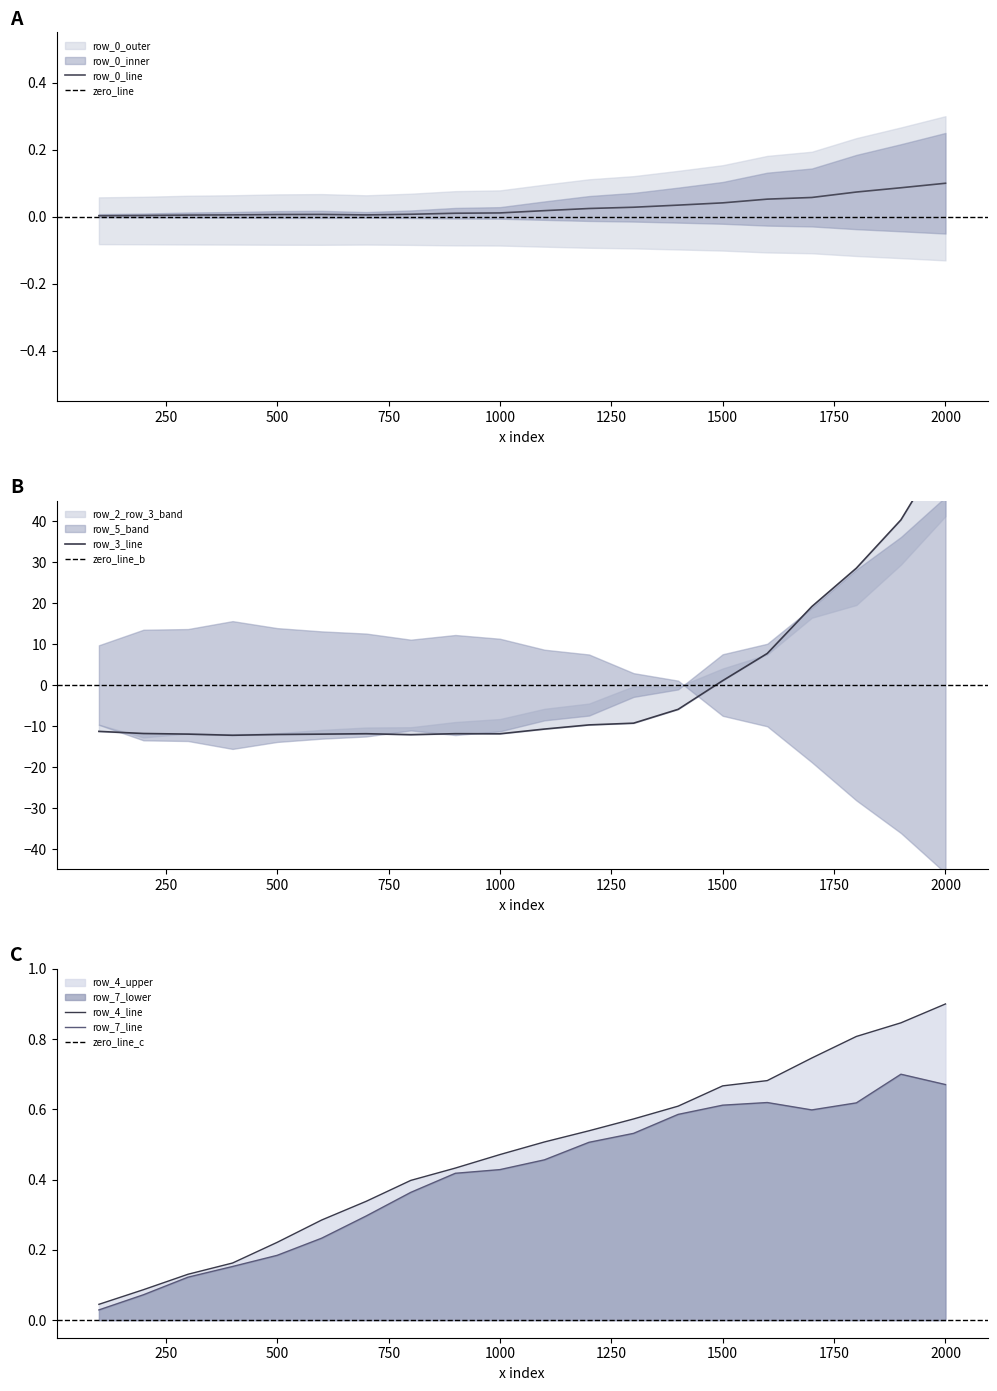

The row_4 series shows 0.4 at 1500. True or false?

False